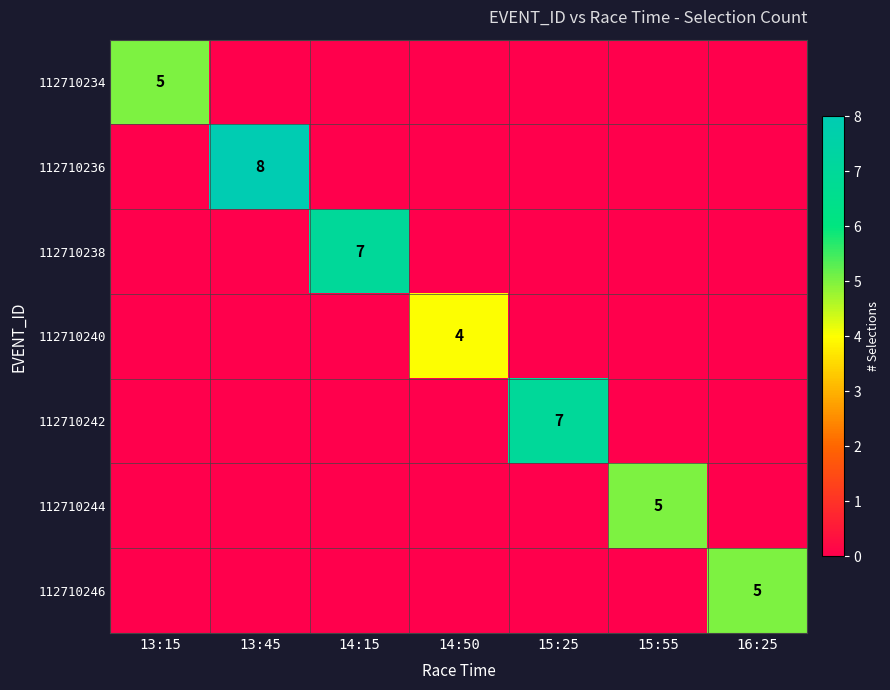

The value of 112710242 at 15:25 is 7. True or false?

True